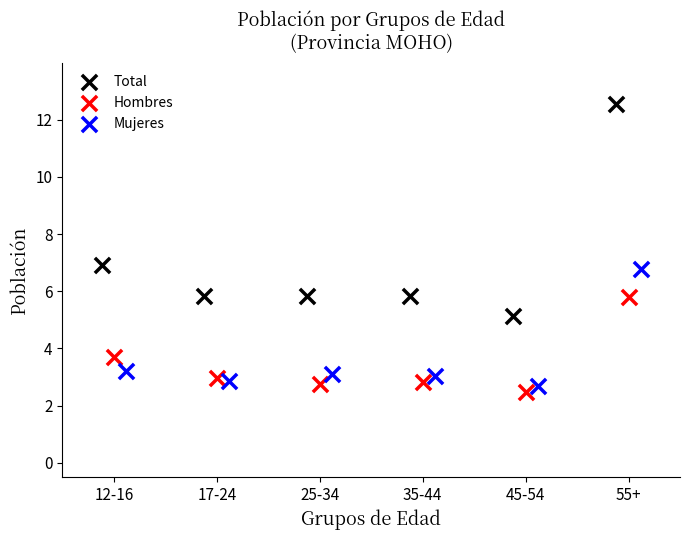

What are all the series names shown in the legend?

Total, Hombres, Mujeres